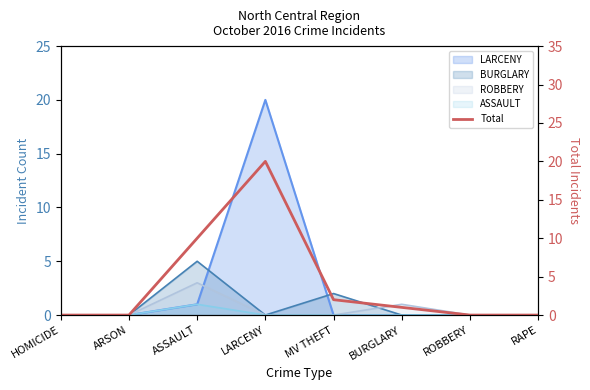

List the labels in order of value, largest first.

LARCENY, ASSAULT, MV THEFT, BURGLARY, HOMICIDE, ARSON, ROBBERY, RAPE